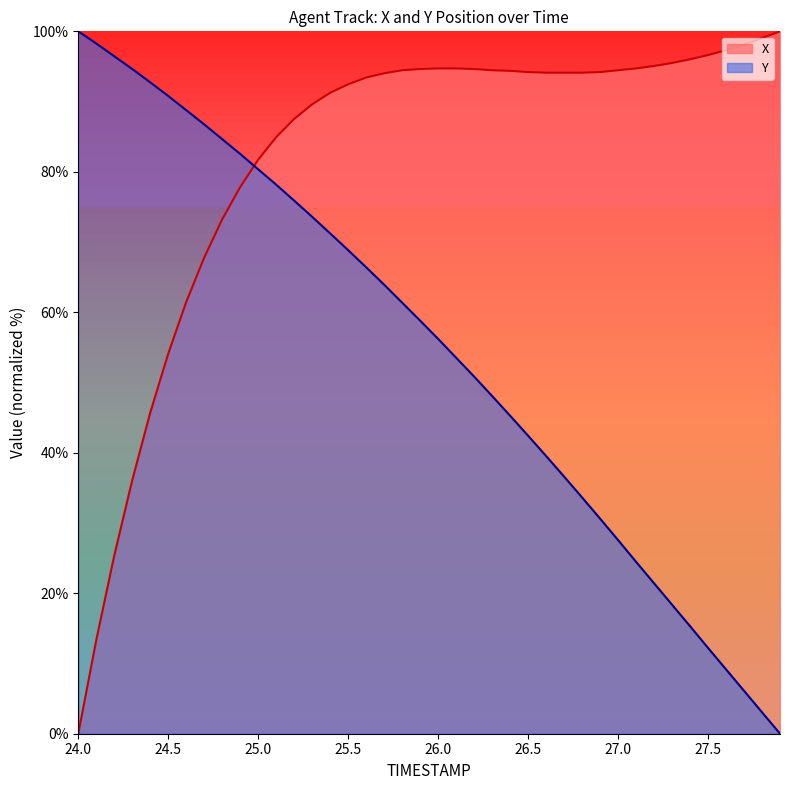

How many lines are shown in the chart?

2